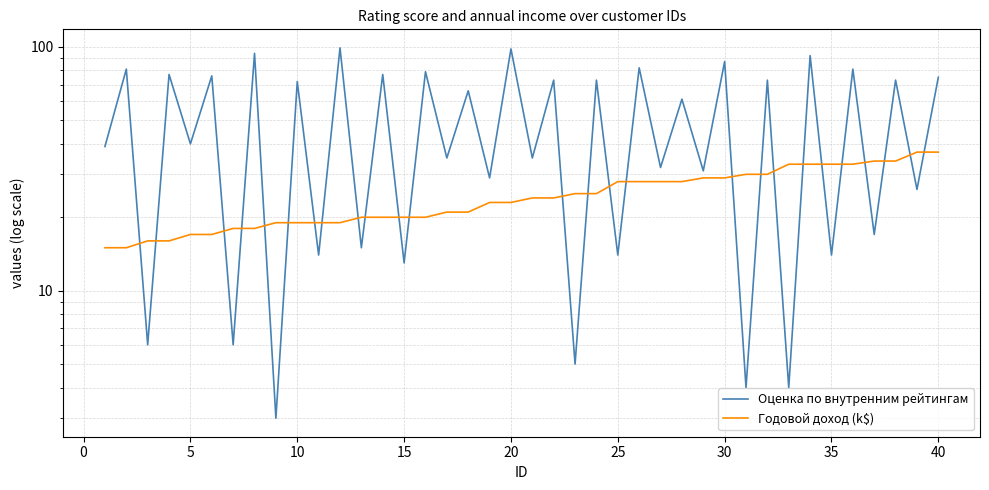

How many data points does each series have?

40